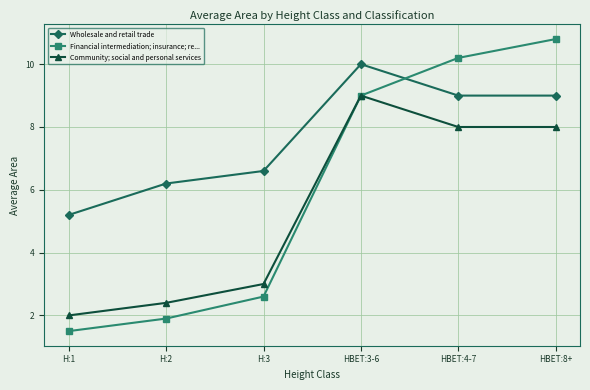

What is the label of the 6th point from the left?

HBET:8+